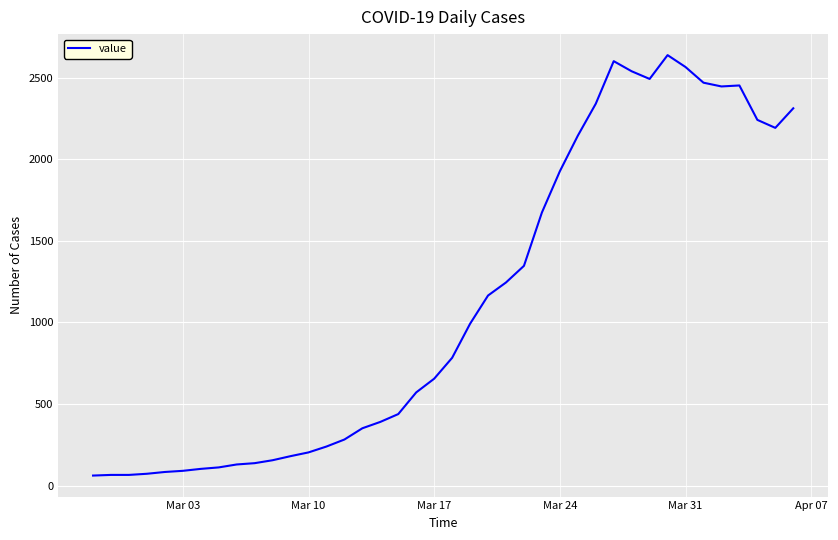

What is the maximum value shown in the chart?

2639